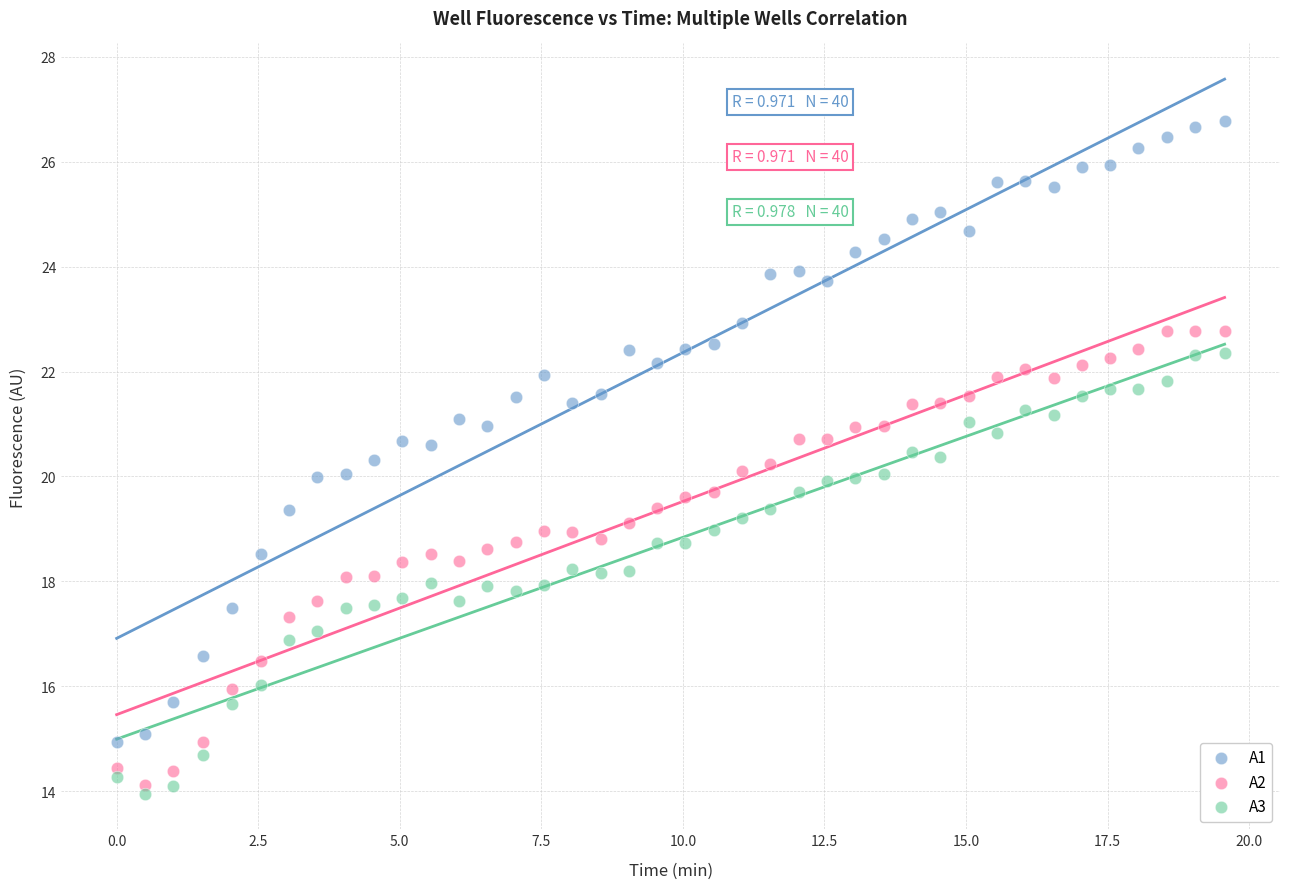

Across all data points, what is the range of X values (max minus min)?

19.6